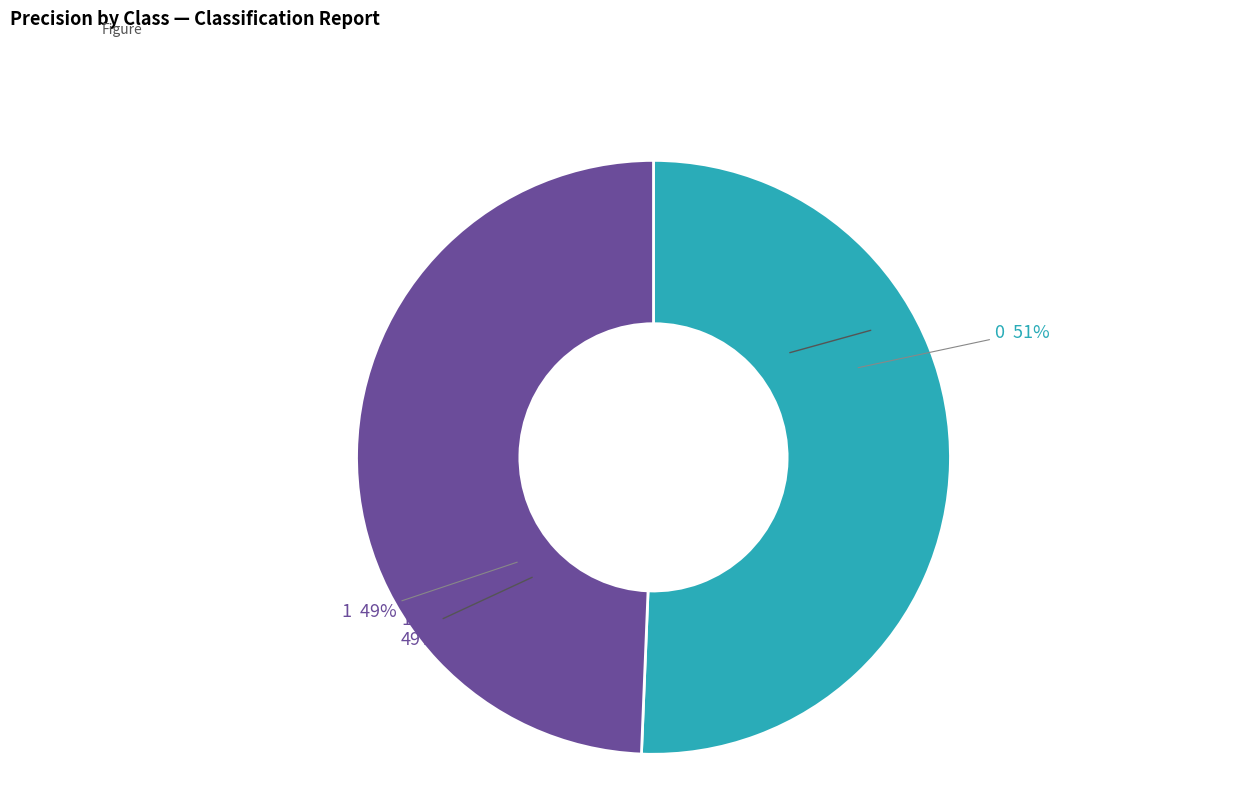

To the nearest percent, what portion does 1 represent?

49%